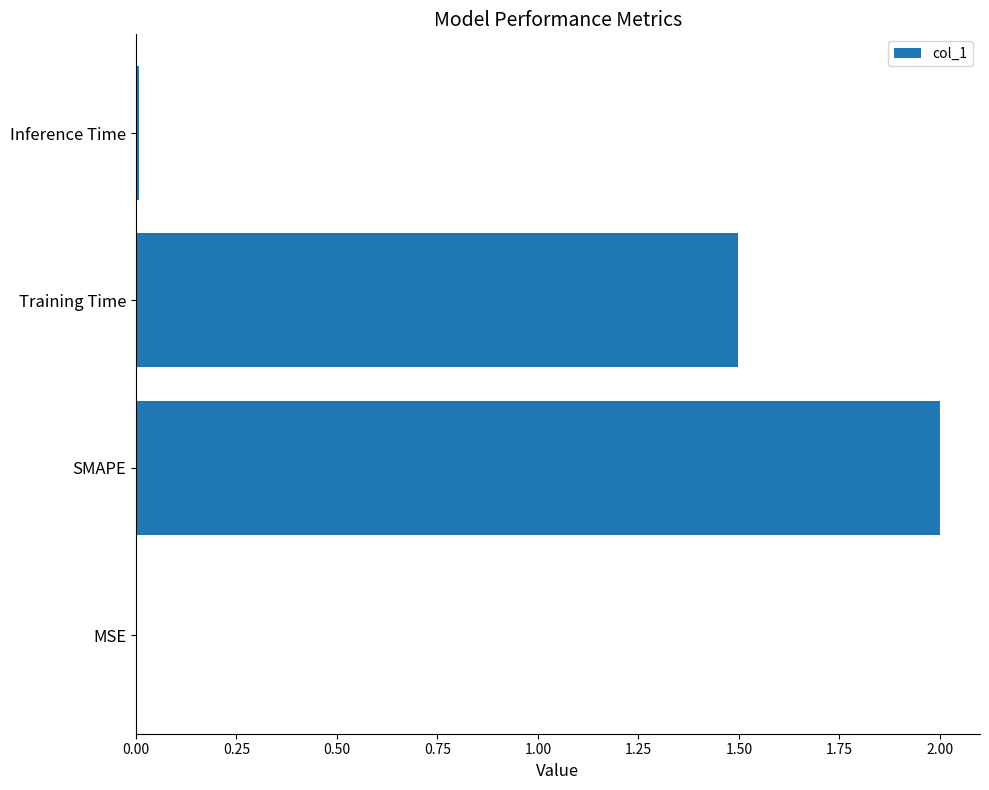

Approximately how many times larger is the value at SMAPE compared to Training Time?

1.3